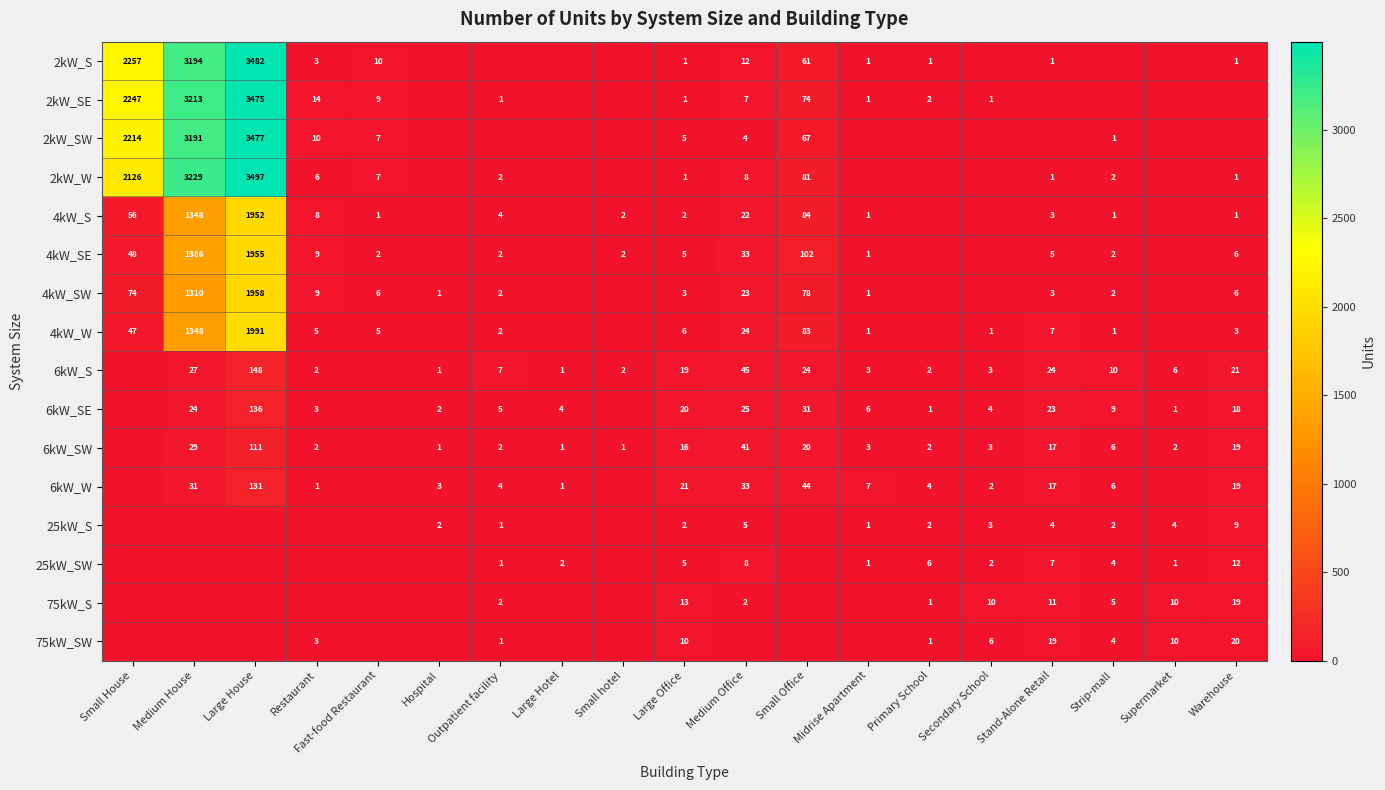

Is it true that 6kW_S equals 2 at Primary School?

True